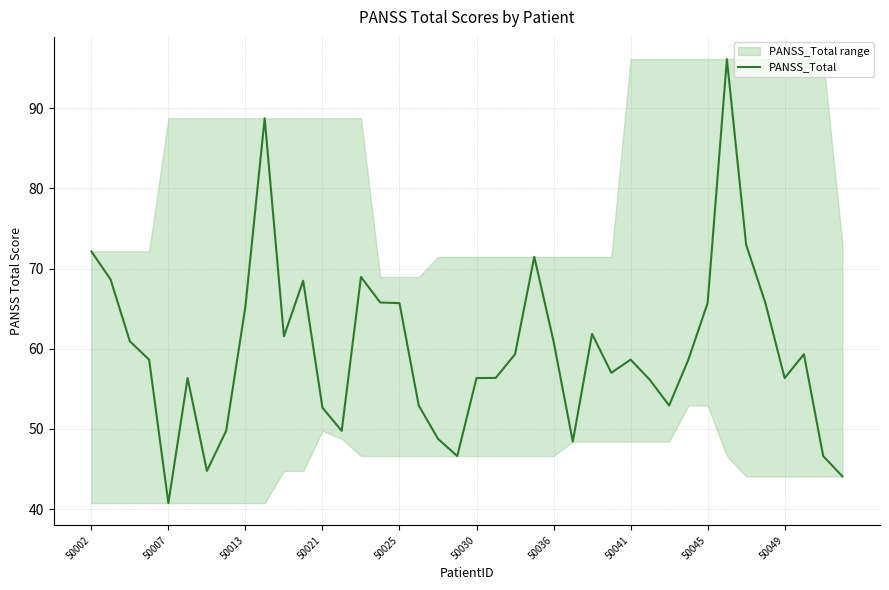

Reading left to right, transcribe all the data shown in this chart.

72.1	68.6	60.9	58.6	40.7	56.3	44.8	49.7	65.3	88.7	61.5	68.5	52.6	49.7	68.9	65.8	65.7	52.9	48.8	46.6	56.3	56.4	59.3	71.5	60.9	48.4	61.8	57.0	58.6	56.1	52.9	58.6	65.7	96.1	73.0	65.7	56.3	59.3	46.6	44.1